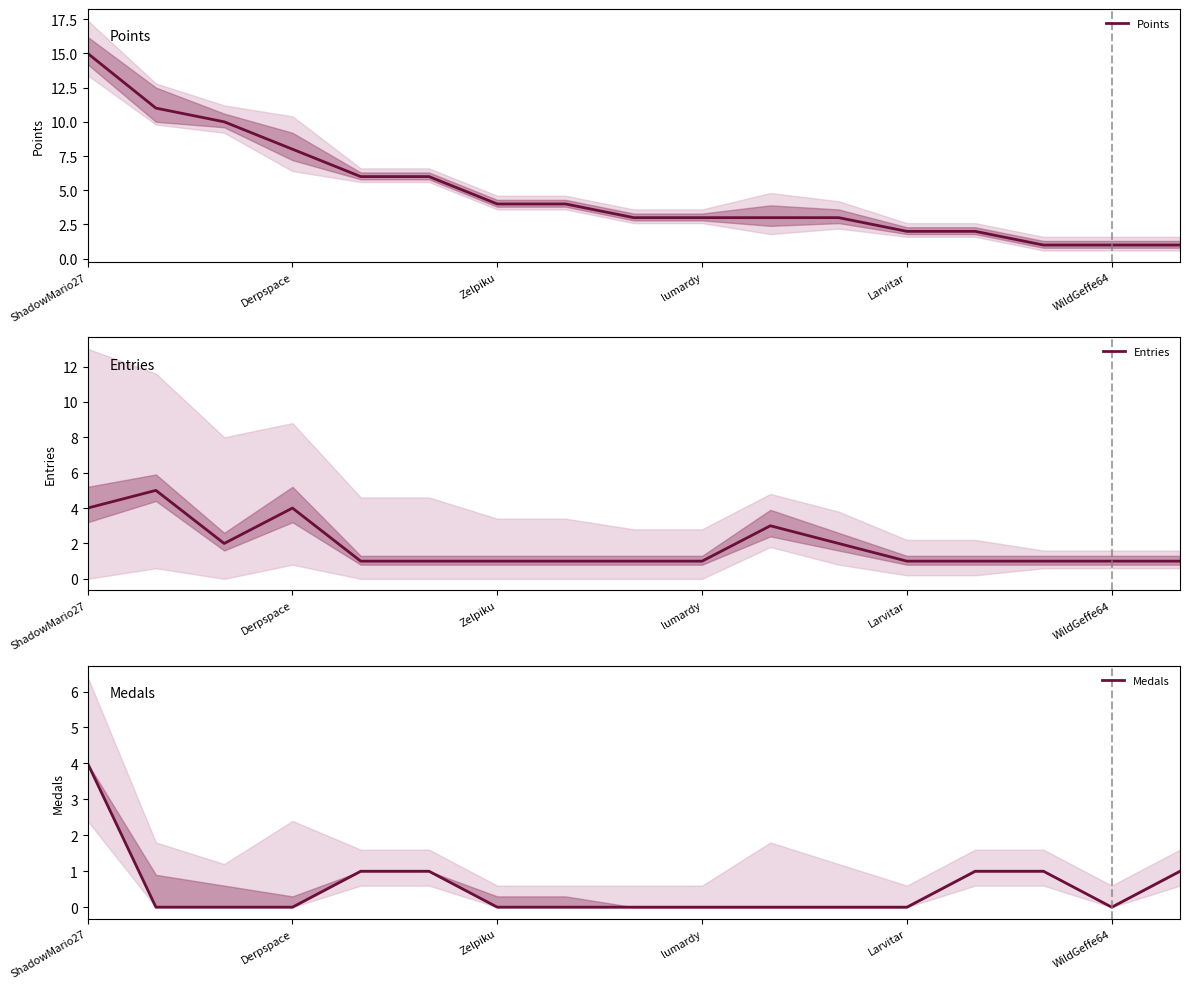

True or false: Points has a value of 3 at Zelpiku.

False